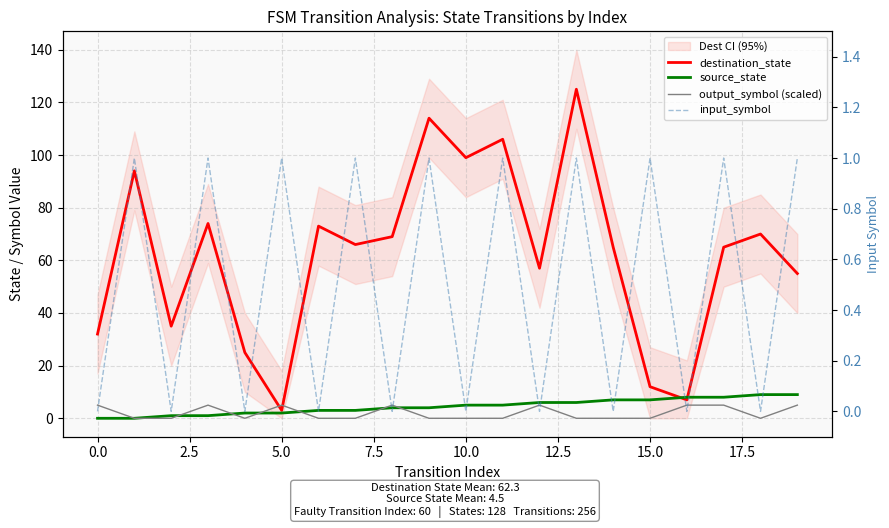

Reading right to left, transcribe all the data shown in this chart.

destination_state: 55	70	65	7	12	65	125	57	106	99	114	69	66	73	3	25	74	35	94	32
source_state: 9	9	8	8	7	7	6	6	5	5	4	4	3	3	2	2	1	1	0	0
output_symbol (scaled): 5	0	5	5	0	0	0	5	0	0	0	5	0	0	5	0	5	0	0	5
input_symbol: 1	0	1	0	1	0	1	0	1	0	1	0	1	0	1	0	1	0	1	0